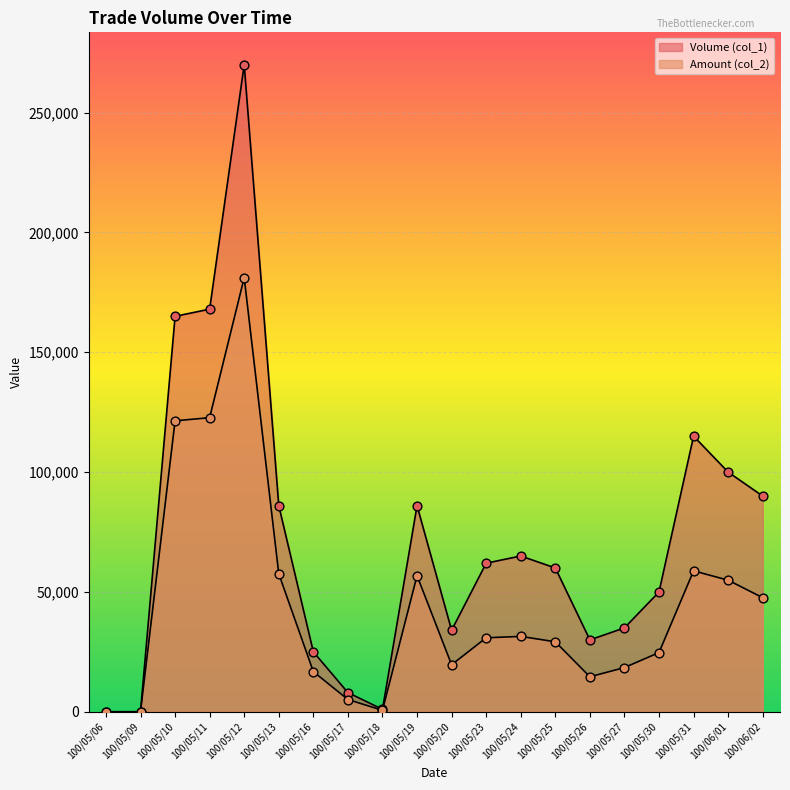

Is the value of Amount (col_2) at 100/06/02 greater than the value of Volume (col_1) at 100/05/19?

No